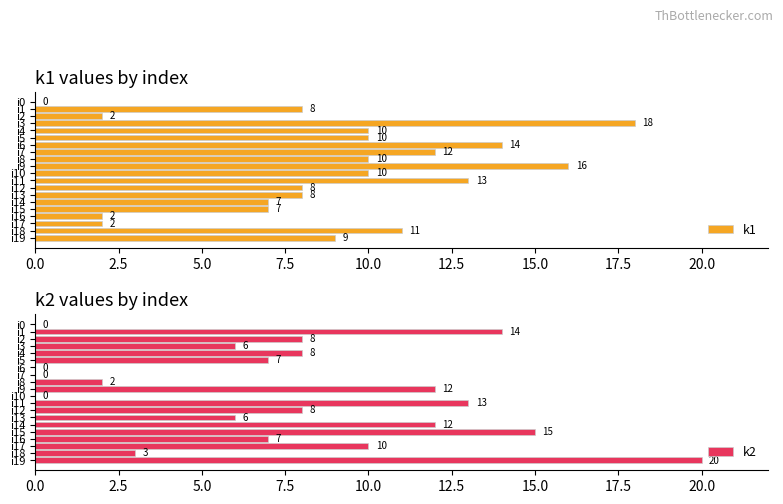

The k1 series shows 4 at i12. True or false?

False